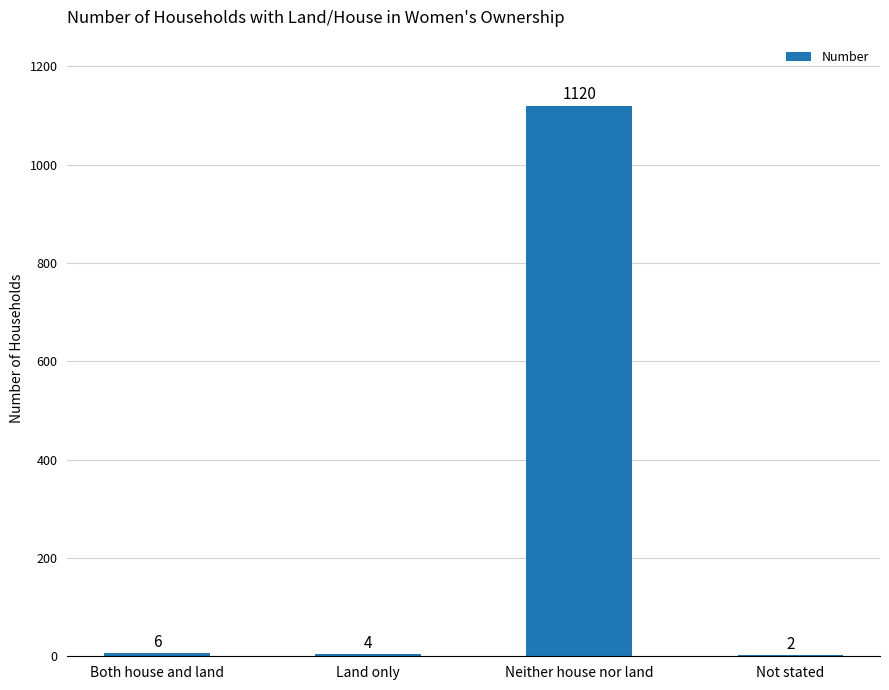

What is the greatest value displayed?

1120